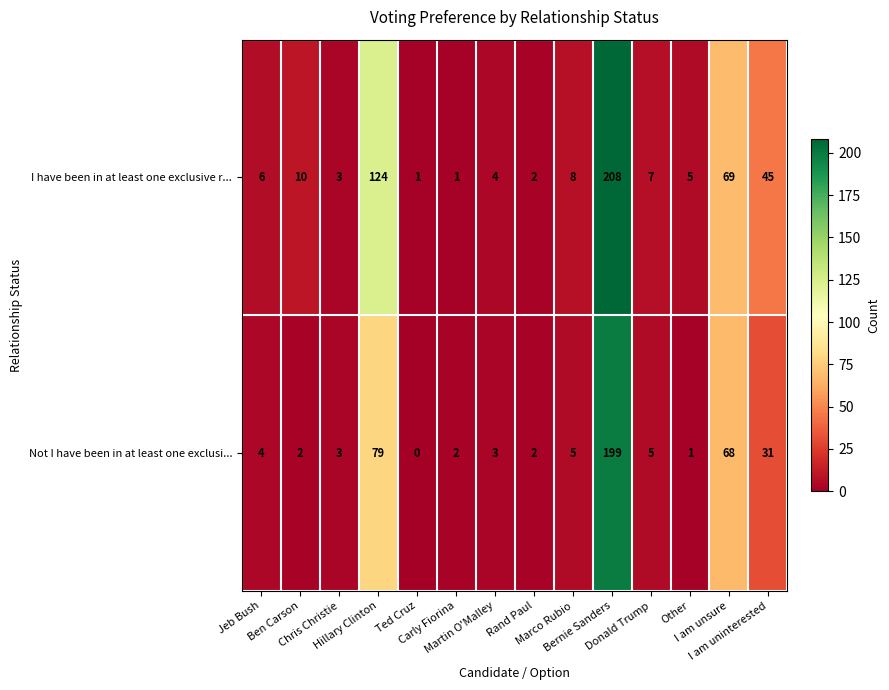

List the series in order of their peak value, lowest first.

Not I have been in at least one exclusi..., I have been in at least one exclusive r...